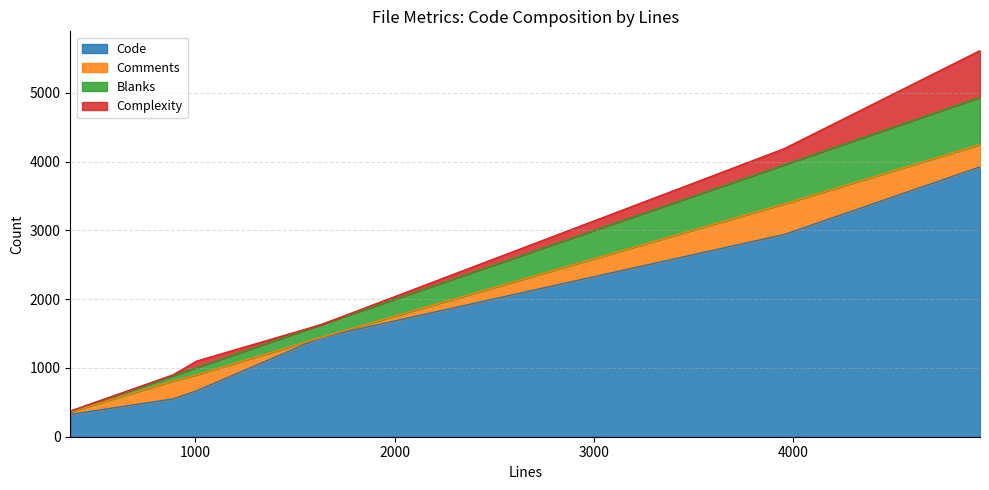

What is the maximum value for Code?

3925